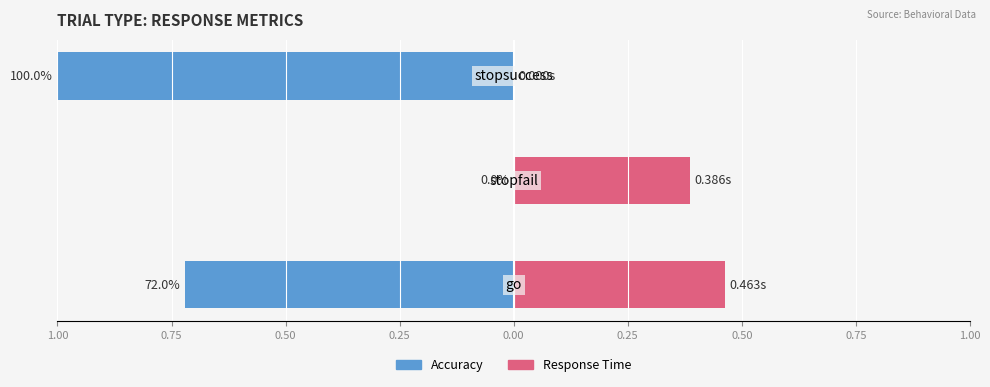

Which has a higher value, 1.00 or 0.50?

1.00